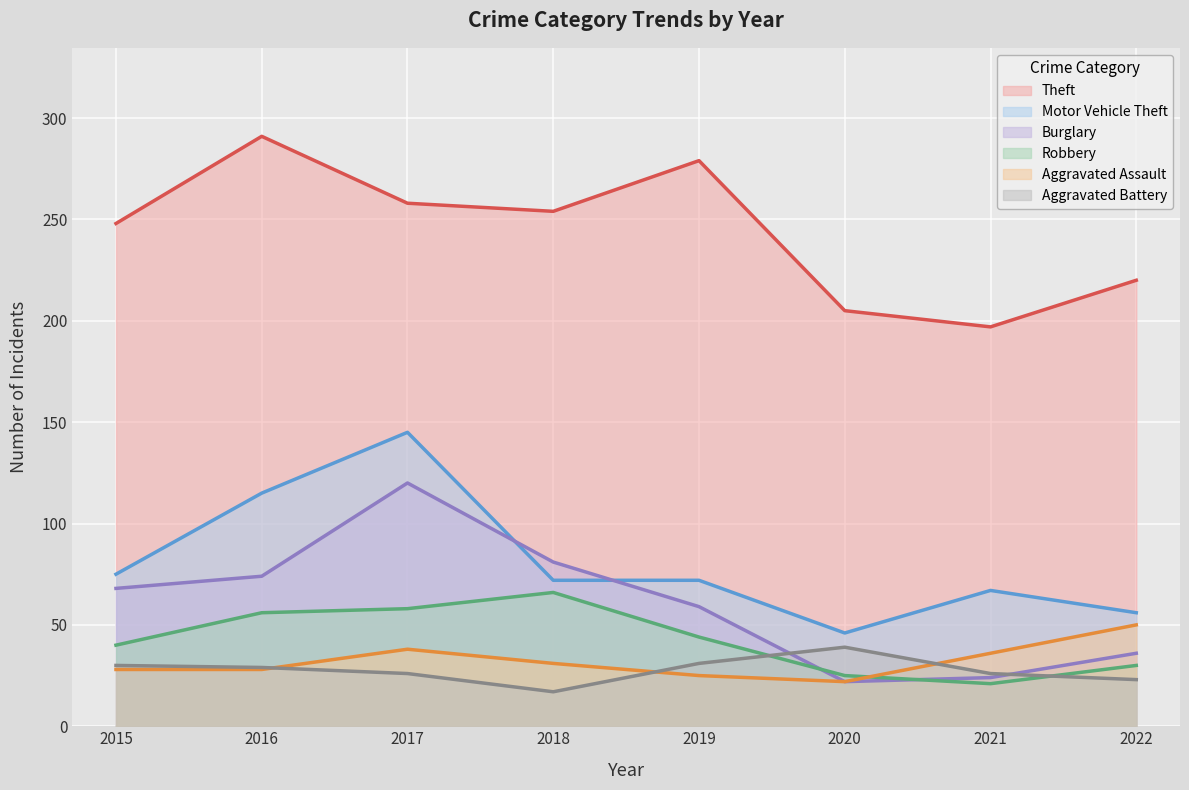

Where does the Theft series first go above 254?

2016